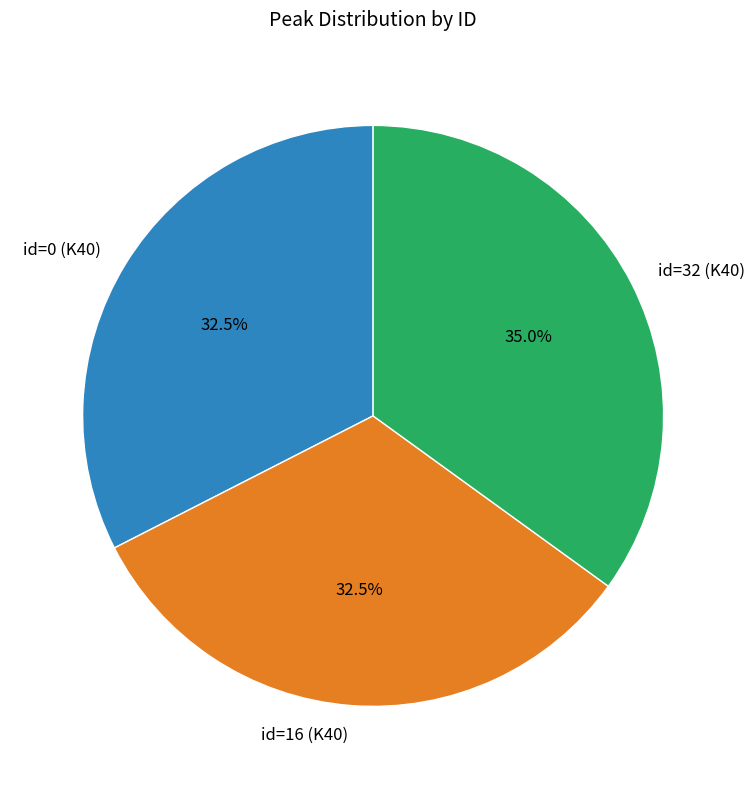

Which has a higher value, id=0 (K40) or id=32 (K40)?

id=32 (K40)